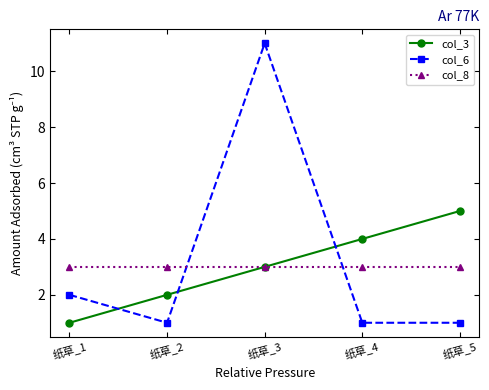

What is the greatest value displayed?

11